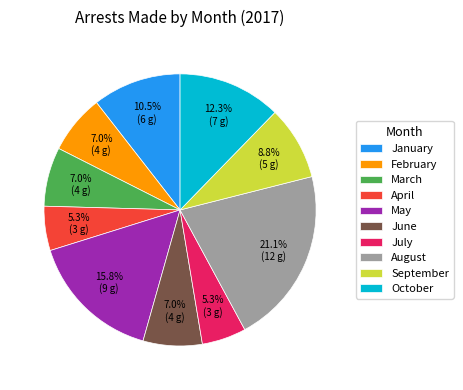

What percentage do February and September together represent?

15.8%